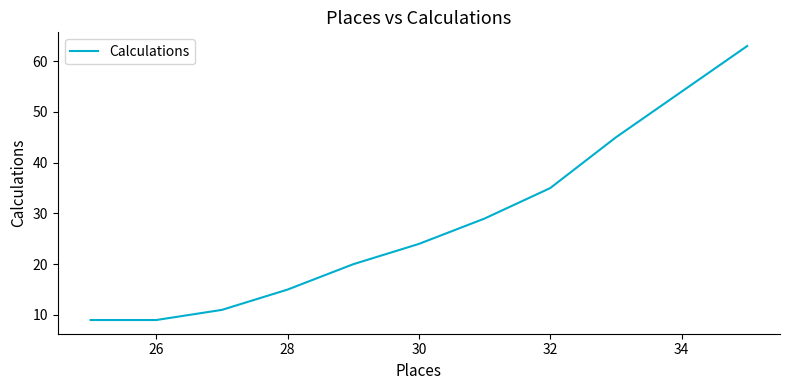

How many lines are shown in the chart?

1